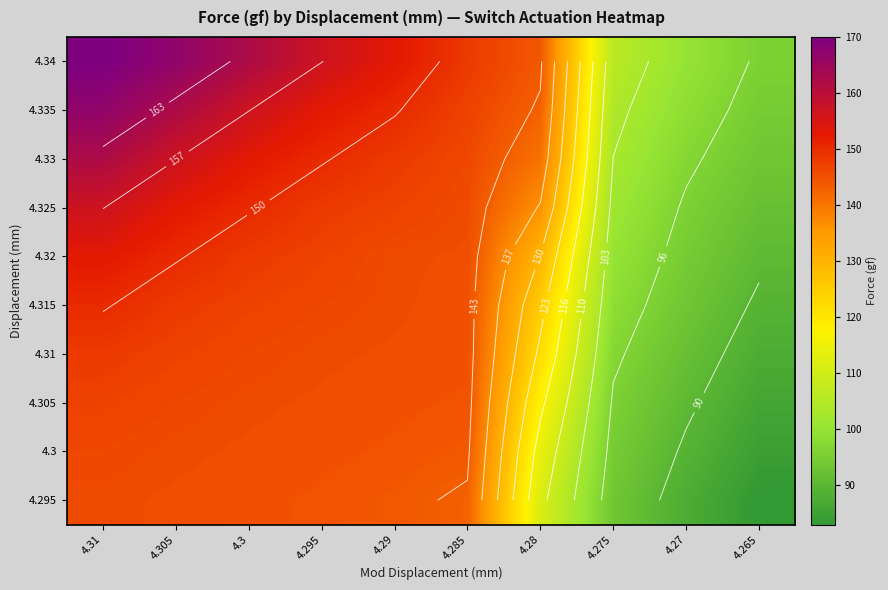

Between 4.275 and 4.295, which is larger?

4.295